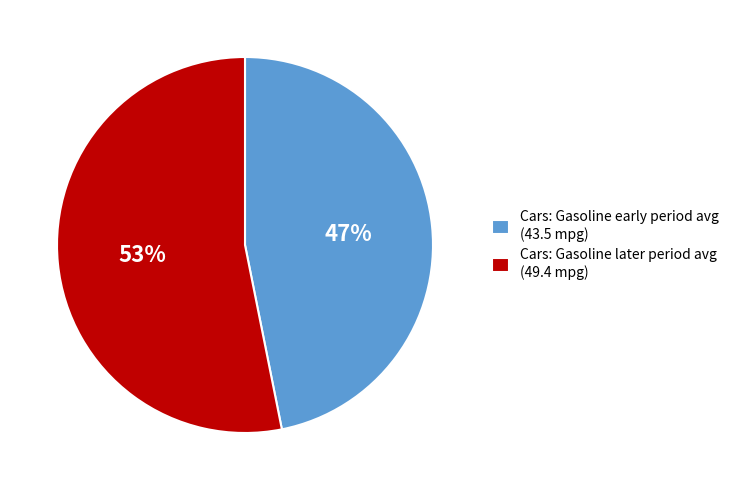

How many segments does this pie chart have?

2